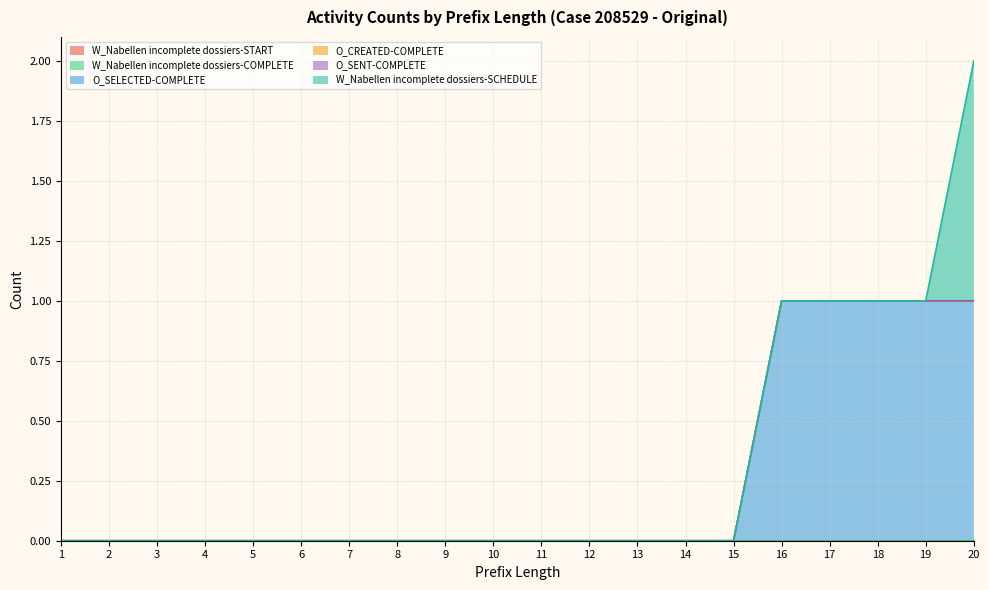

True or false: O_SENT-COMPLETE and O_SELECTED-COMPLETE cross at least once.

False